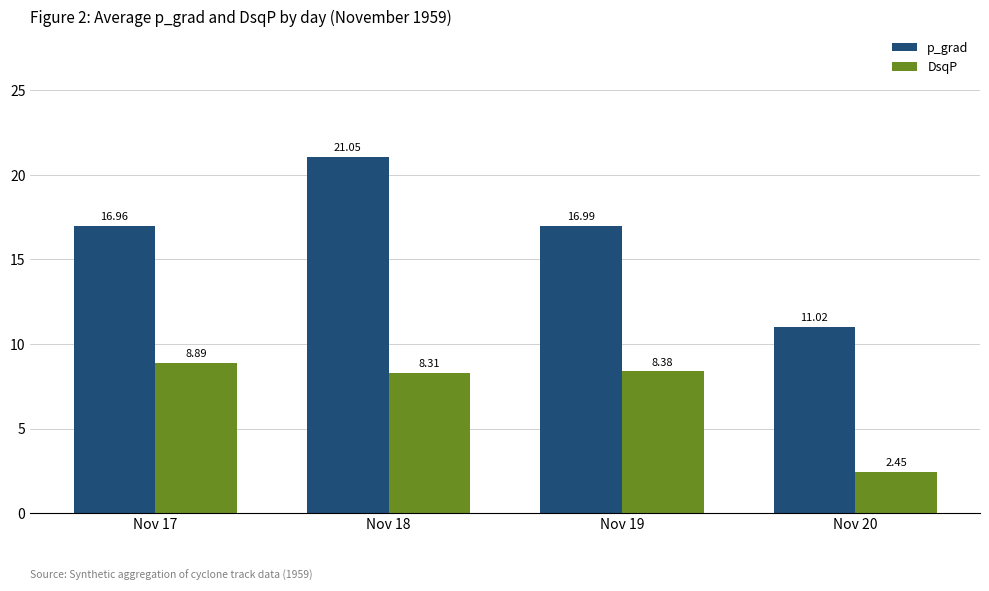

At which label does DsqP reach its minimum?

Nov 20